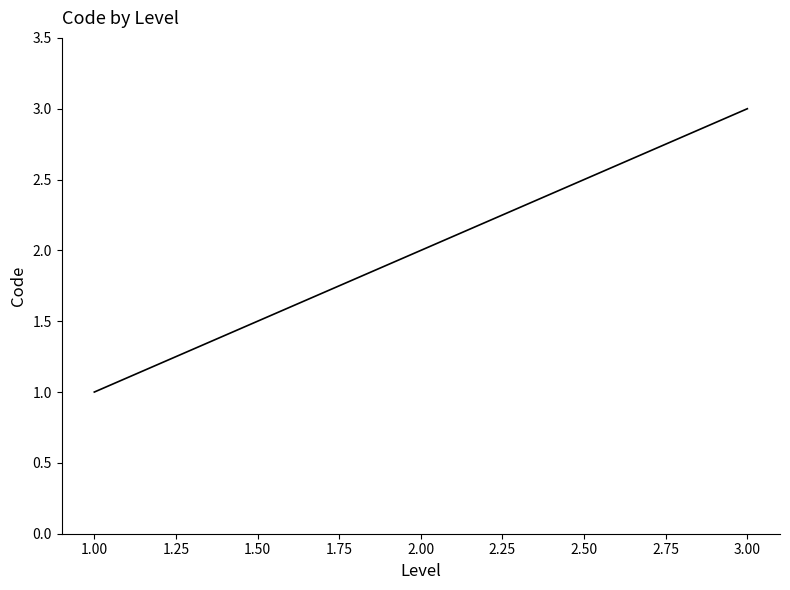

How many lines are shown in the chart?

1